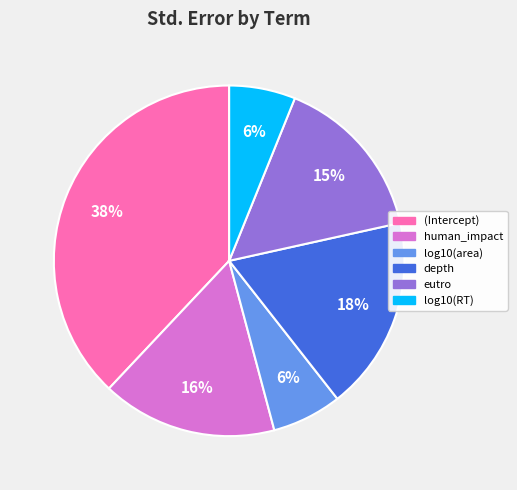

Is it true that log10(RT) is 6% of the pie?

True